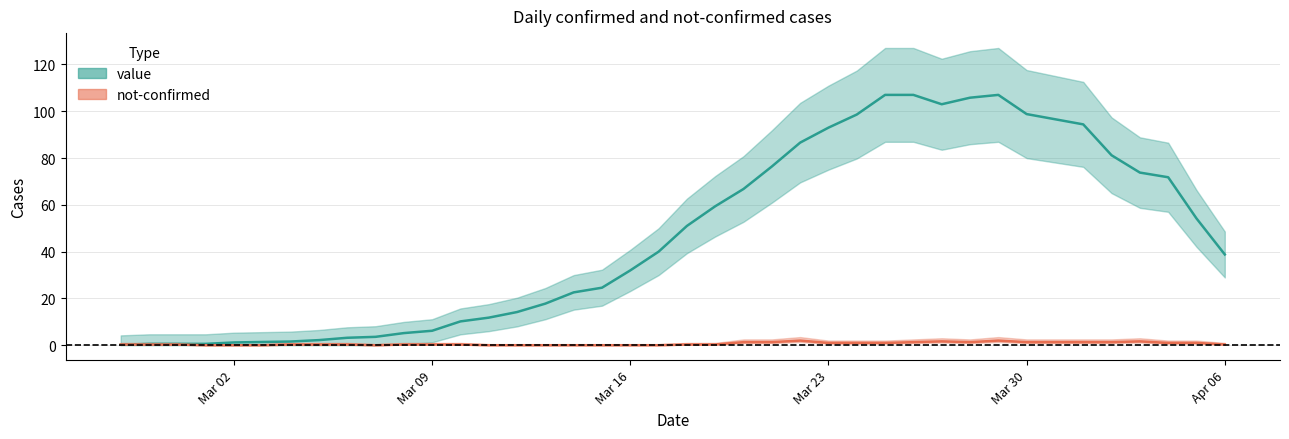

What is the greatest value displayed?

128